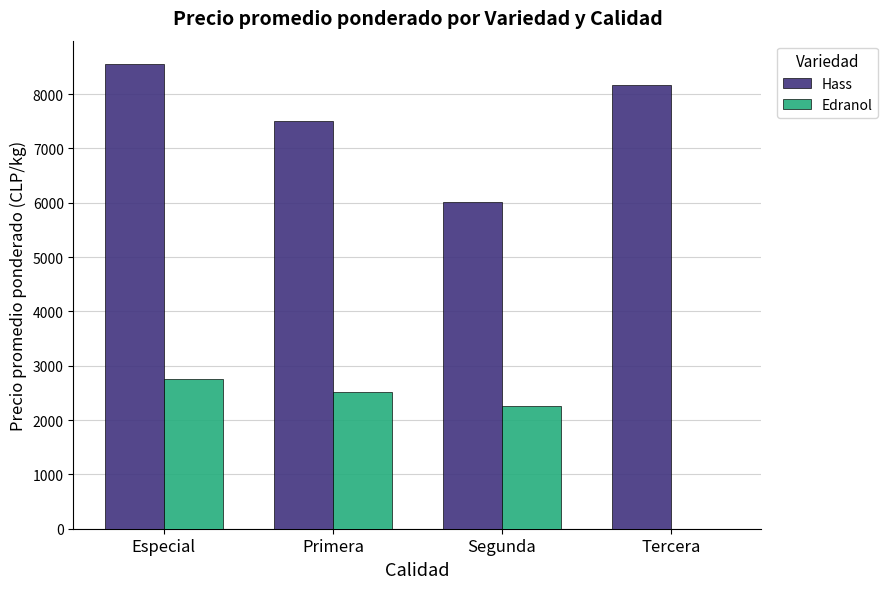

Between Primera and Tercera, which series saw the biggest shift?

Edranol